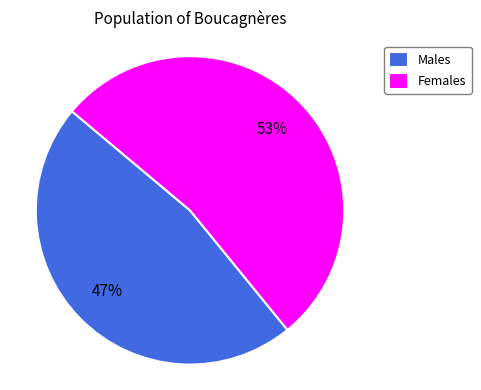

How many slices are in this pie chart?

2